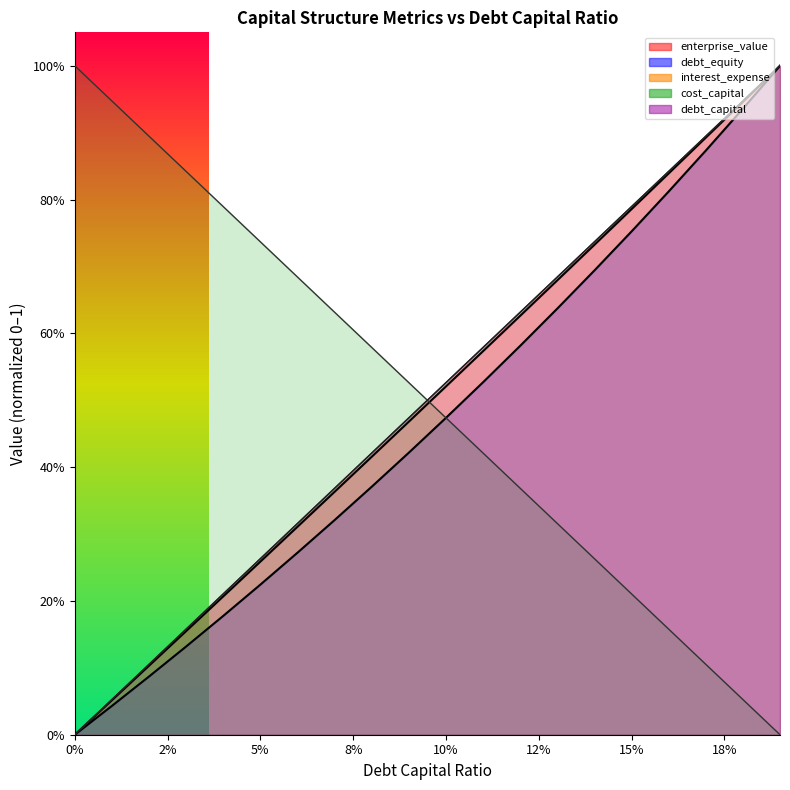

Is the value of debt_capital at 0.17 greater than the value of debt_equity at 0.19?

No